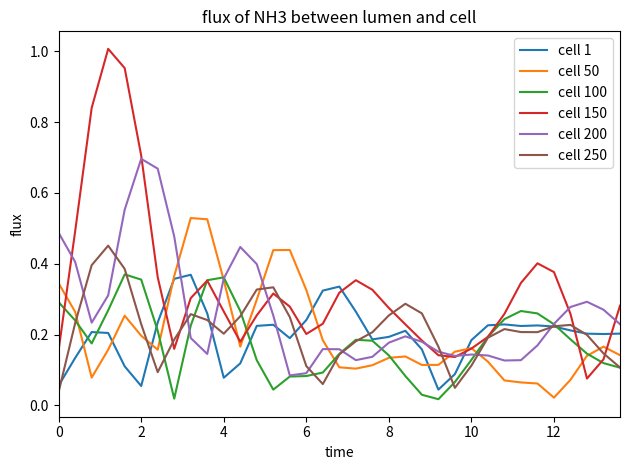

After their last crossing, which series has the higher values: cell 150 or cell 250?

cell 150